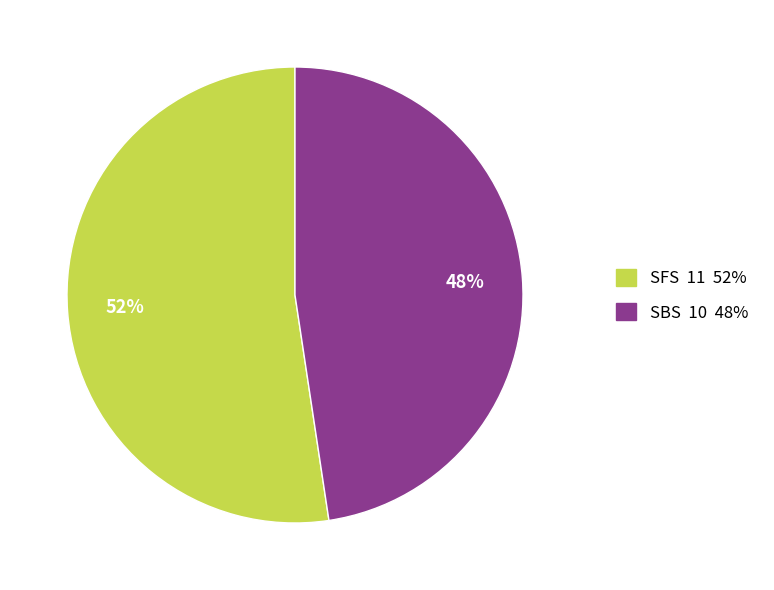

Is SFS the majority of the pie?

Yes